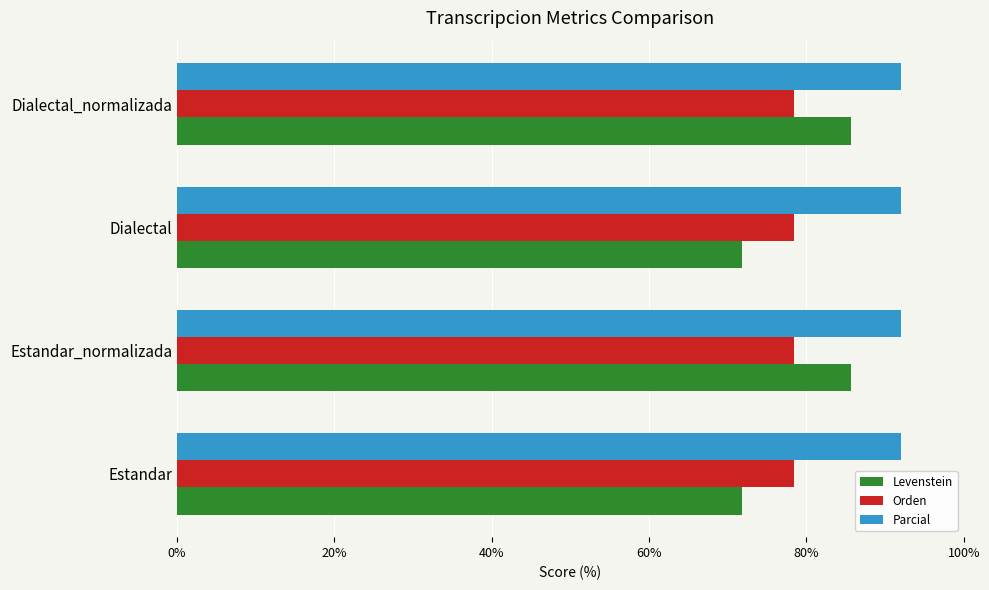

What is the total value across all series at Estandar?

242.3